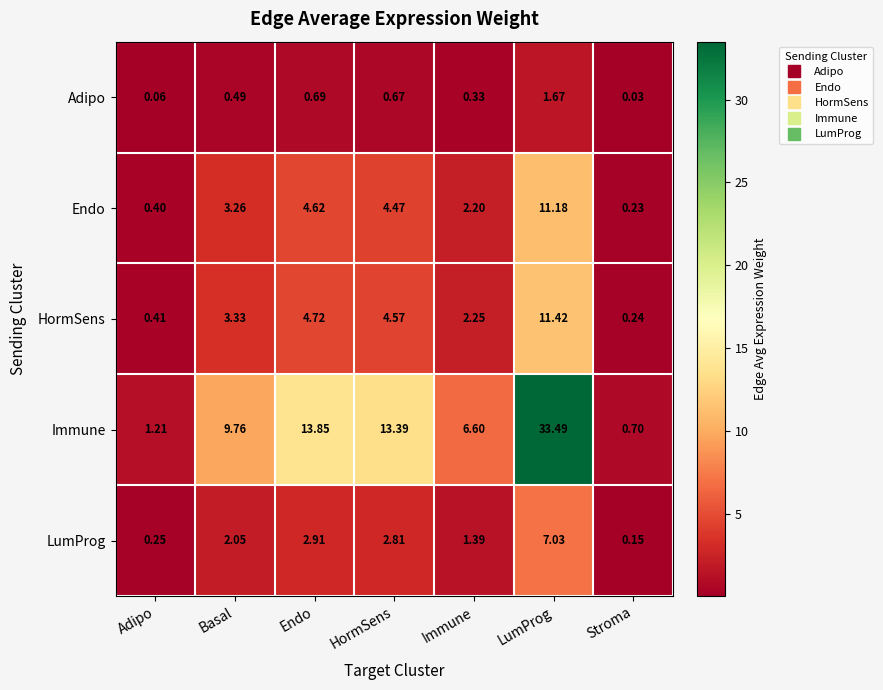

Which series has the largest range (max minus min)?

Immune